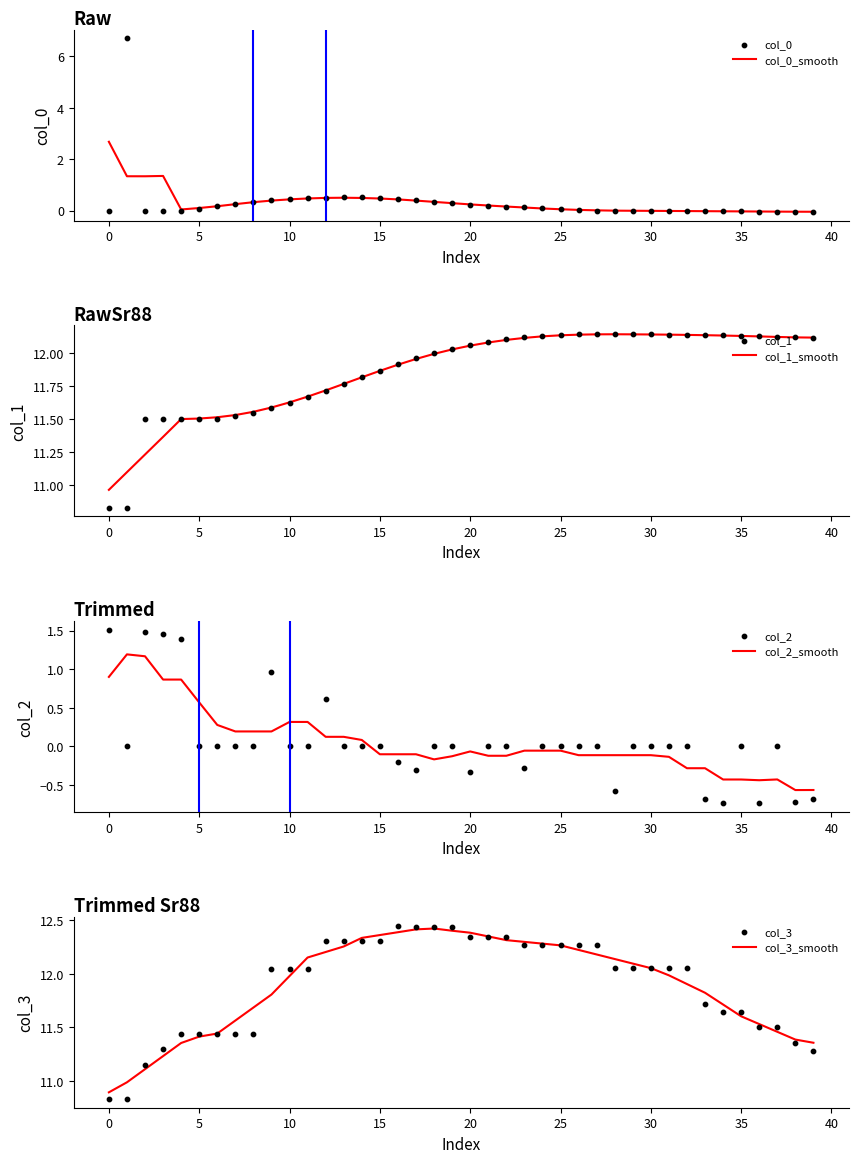

Which series reaches the minimum Y coordinate?

col_2